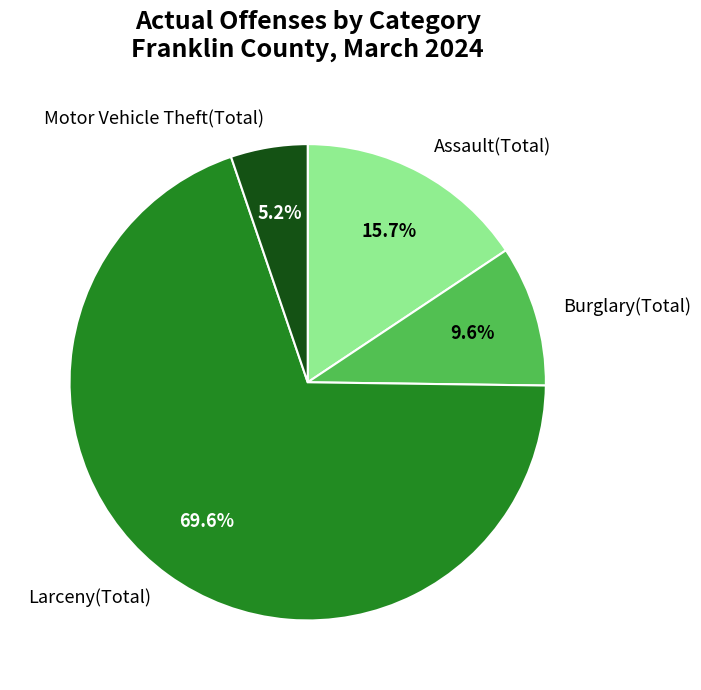

To the nearest percent, what is the combined percentage of Assault(Total) and Motor Vehicle Theft(Total)?

21%